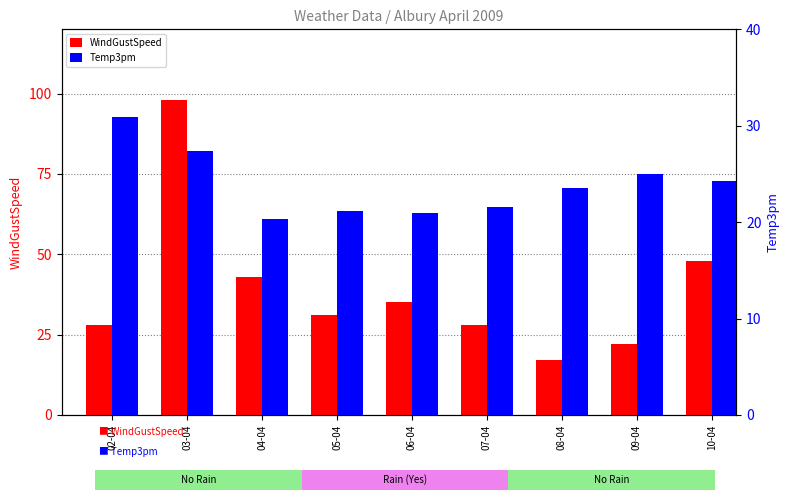

What are all the series names shown in the legend?

WindGustSpeed, Temp3pm